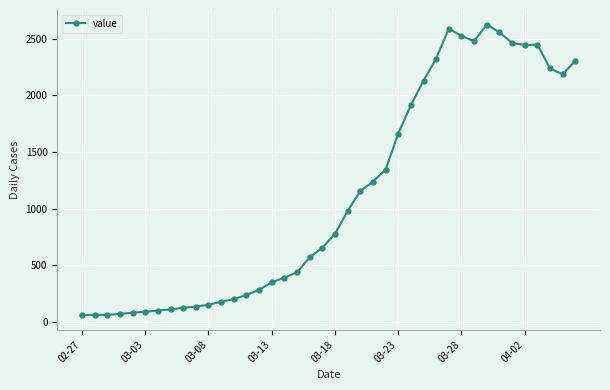

Does the chart have visible grid lines?

Yes